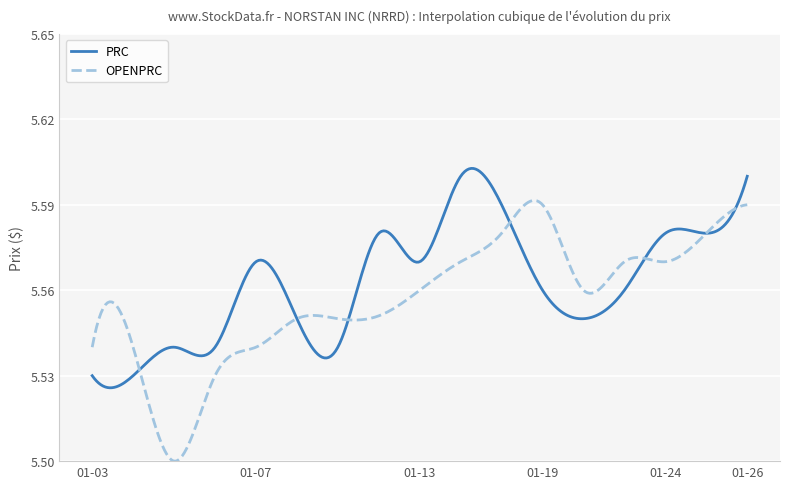

After their last crossing, which series has the higher values: OPENPRC or PRC?

PRC